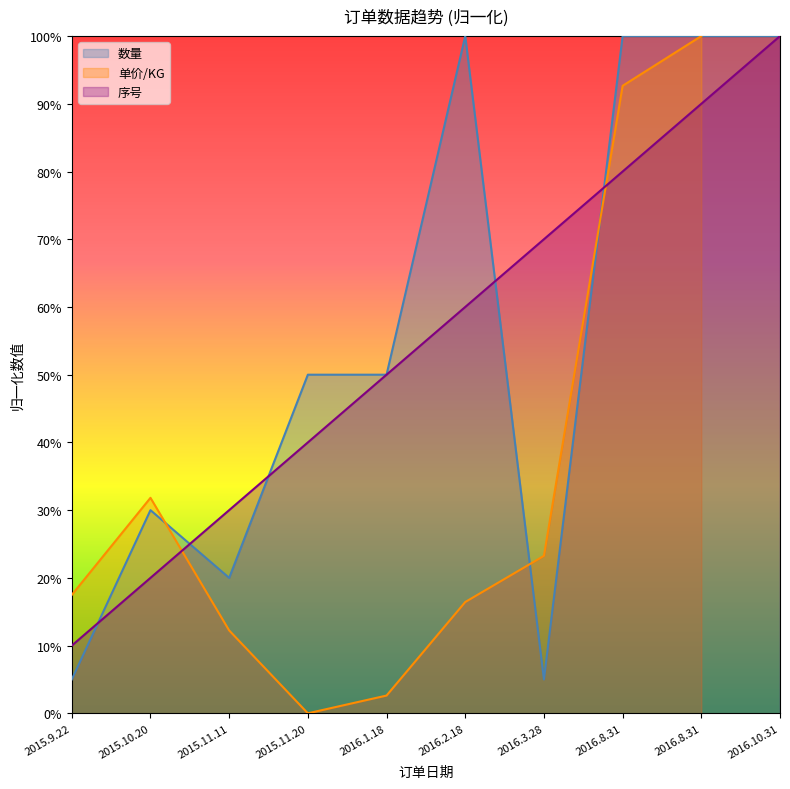

How many times do 数量 and 序号 cross each other?

5